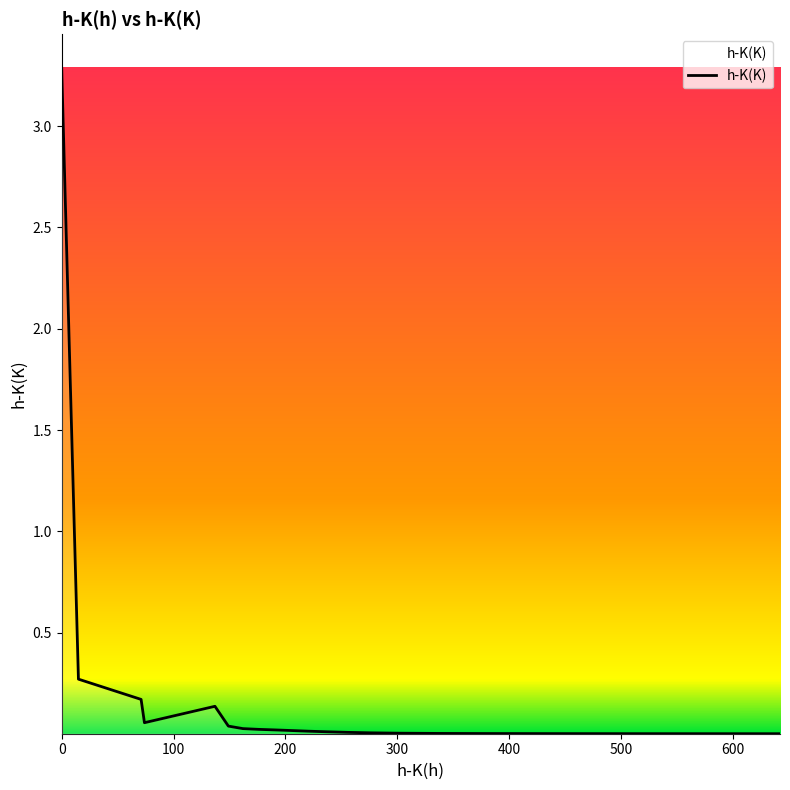

How many distinct data groups are displayed?

1